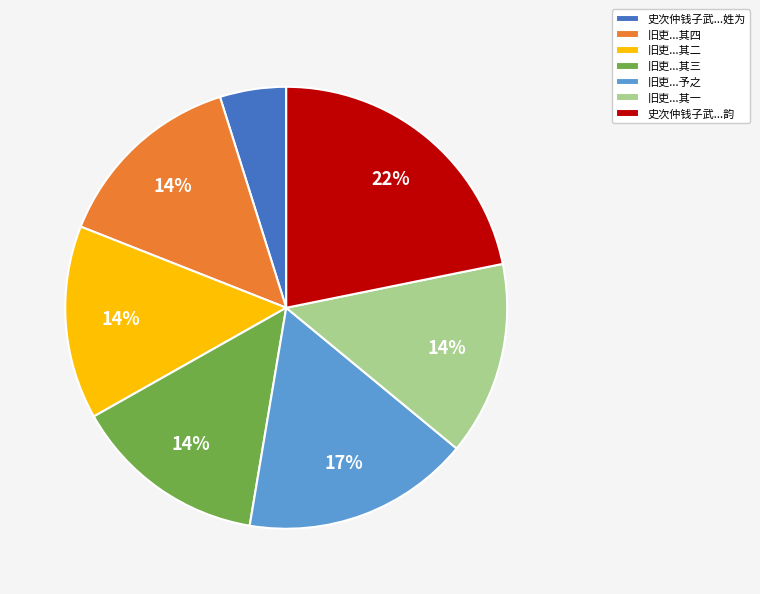

Between 史次仲钱子武...姓为 and 旧吏...其三, which is larger?

旧吏...其三